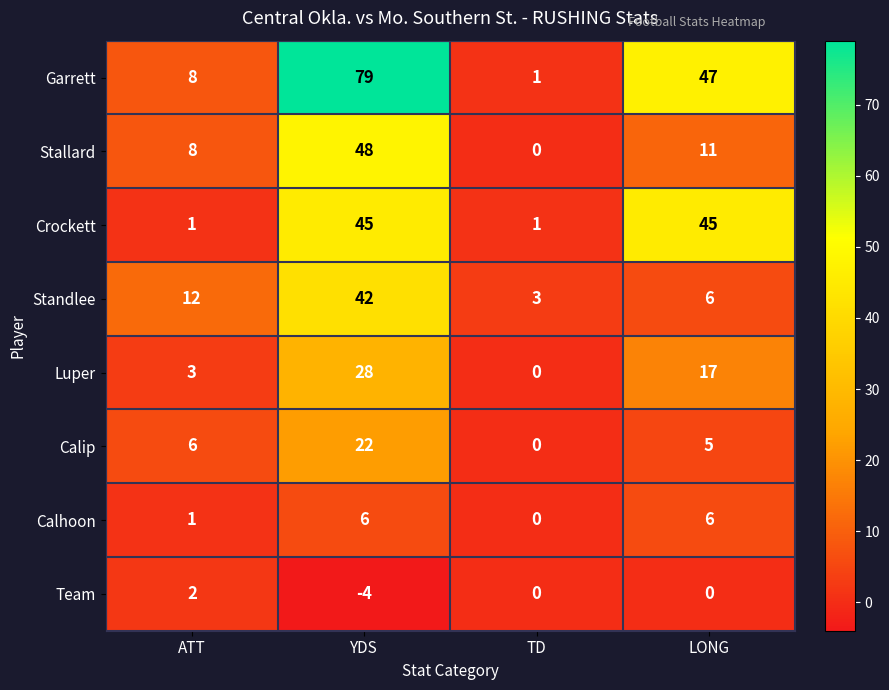

Which series has the widest spread of values?

Garrett